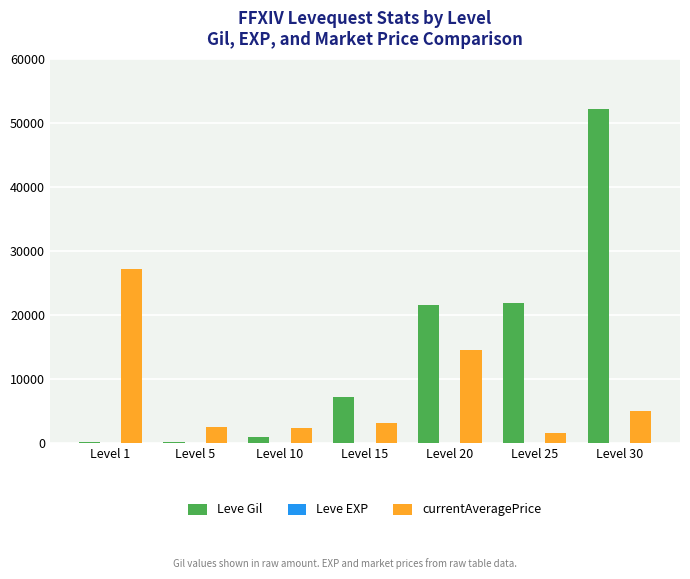

Which series has the largest total across all categories?

Leve Gil